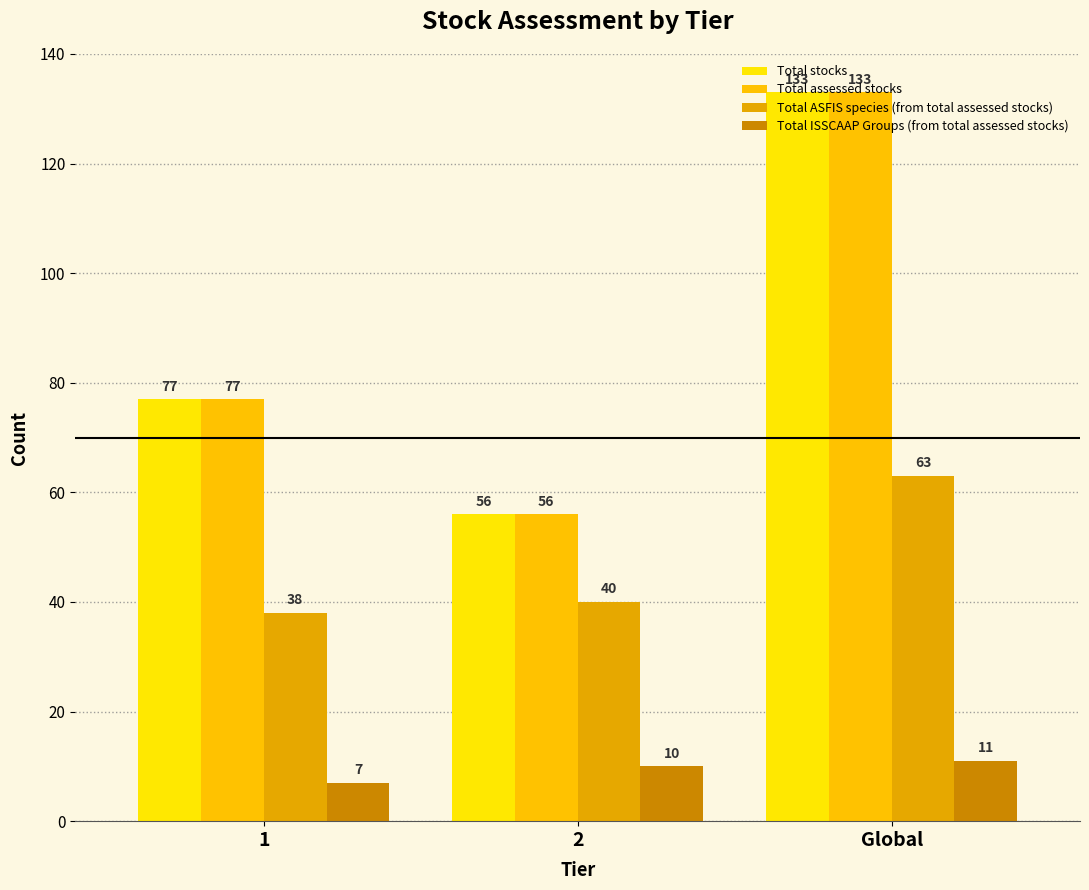

How many categories are shown in the chart?

3